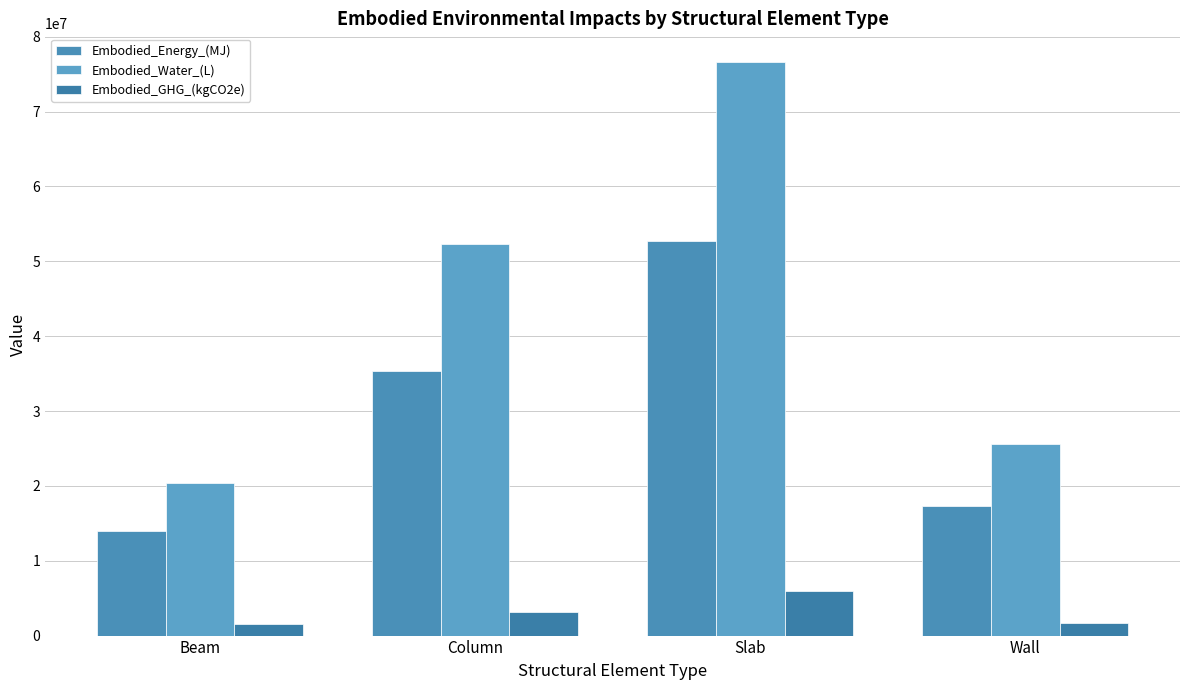

Reading left to right, transcribe all the data shown in this chart.

Embodied_Energy_(MJ): 13972545.6	35347118.0	52727951.4	17363758.4
Embodied_Water_(L): 20352129.7	52308242.3	76623795.8	25612764.1
Embodied_GHG_(kgCO2e): 1552362.0	3199550.1	6016205.3	1645076.6